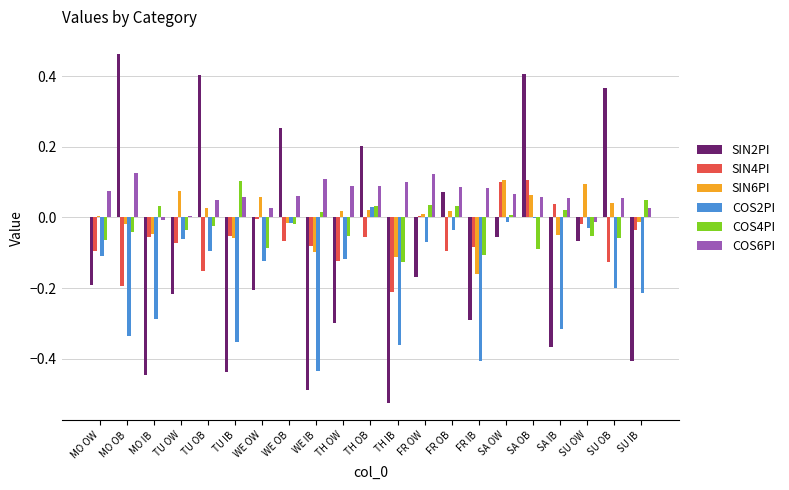

What are all the series names shown in the legend?

SIN2PI, SIN4PI, SIN6PI, COS2PI, COS4PI, COS6PI